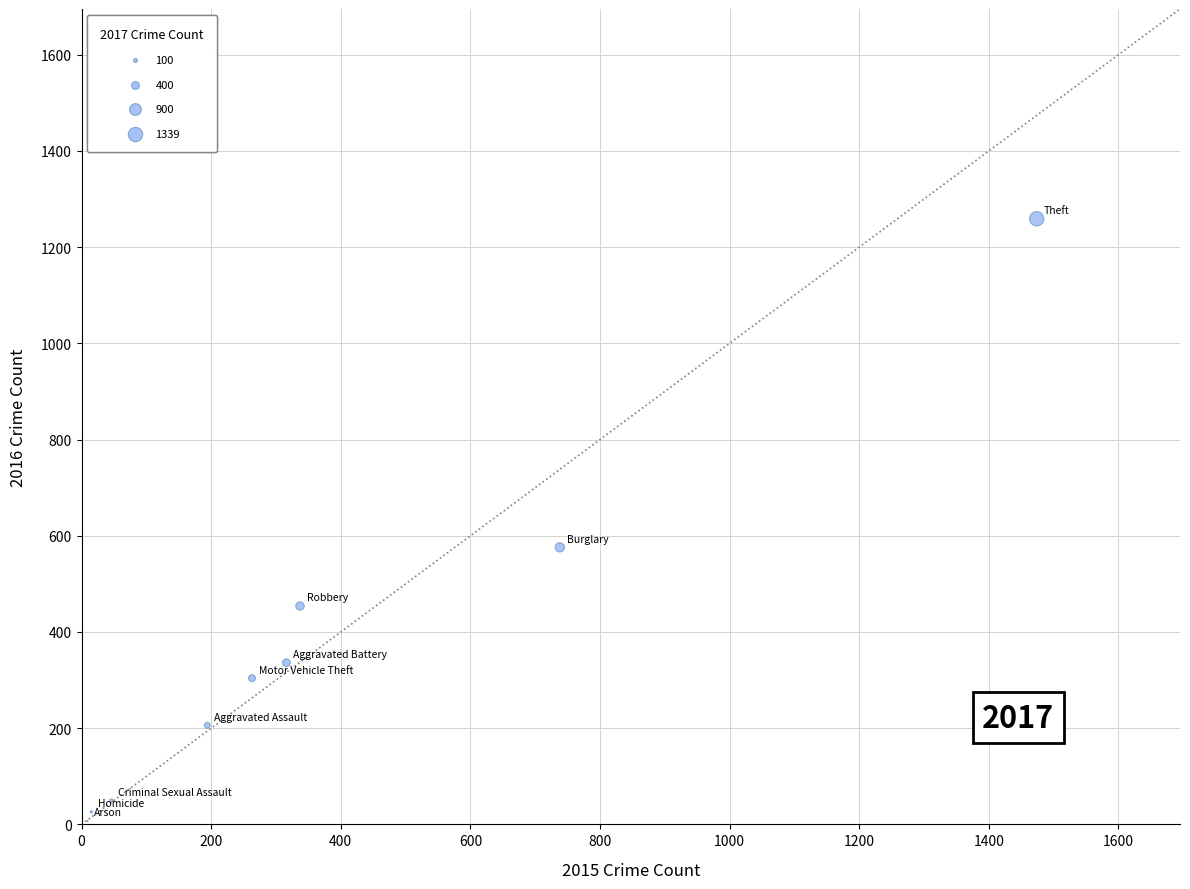

What Y value in the scatter plot is closest to 633?

576